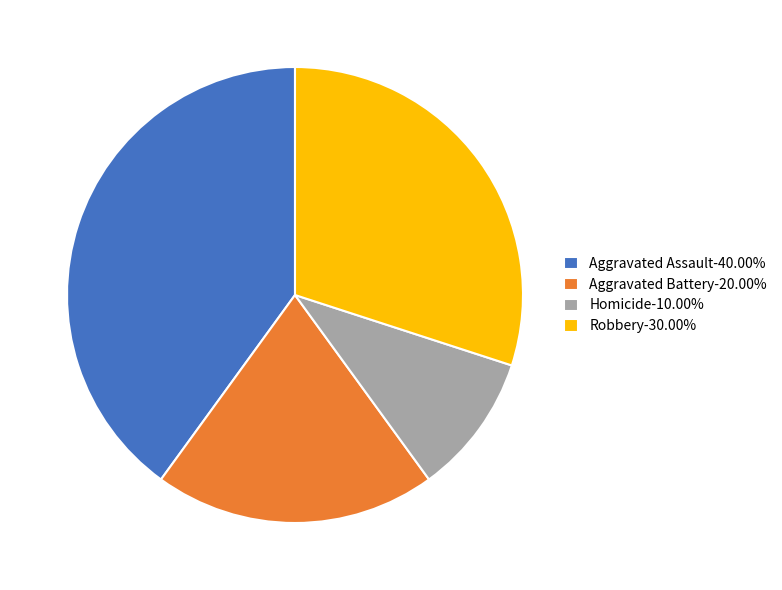

Which slice is the smallest?

Homicide